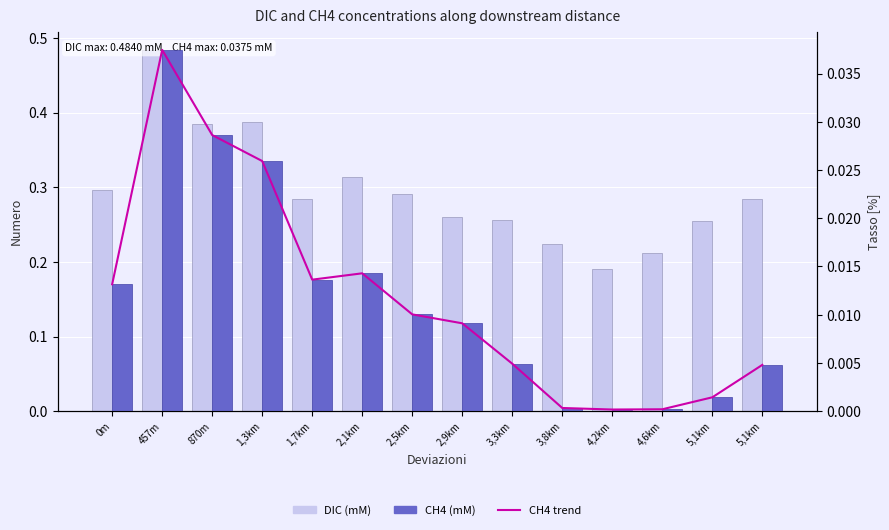

What is the total value across all series at 457m?

0.6